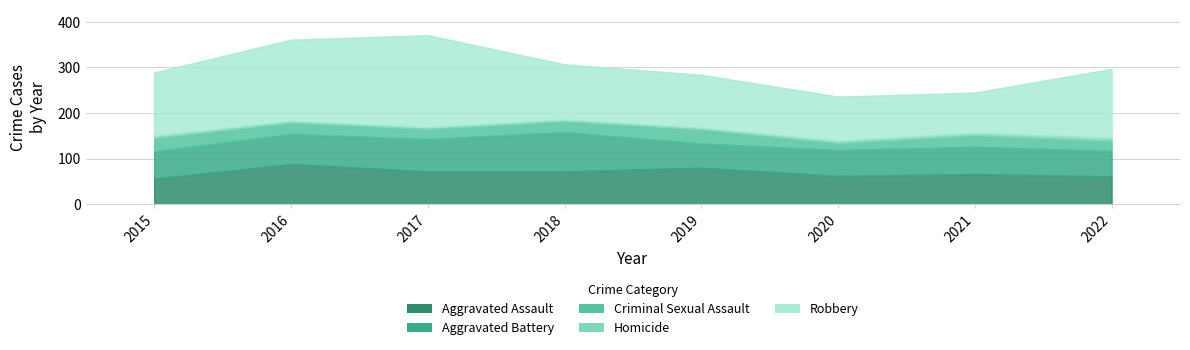

Reading left to right, list all the values displayed in this chart.

Aggravated Assault: 56	88	72	72	80	62	66	61
Aggravated Battery: 60	66	71	86	53	57	60	56
Criminal Sexual Assault: 29	25	22	24	31	15	25	22
Homicide: 5	4	4	4	4	5	6	7
Robbery: 139	178	202	121	116	97	88	151